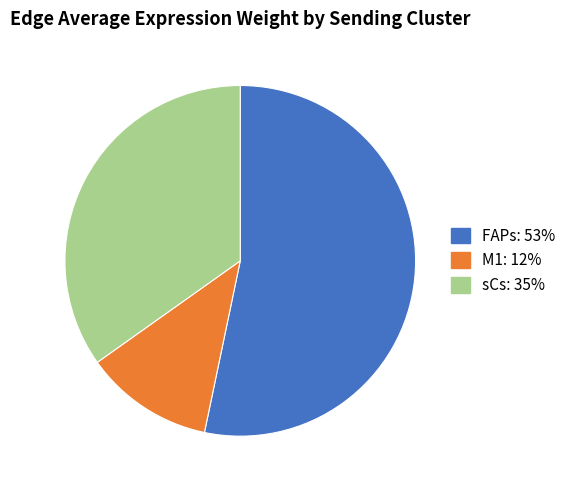

Is the sum of sCs and M1 greater than half?

No